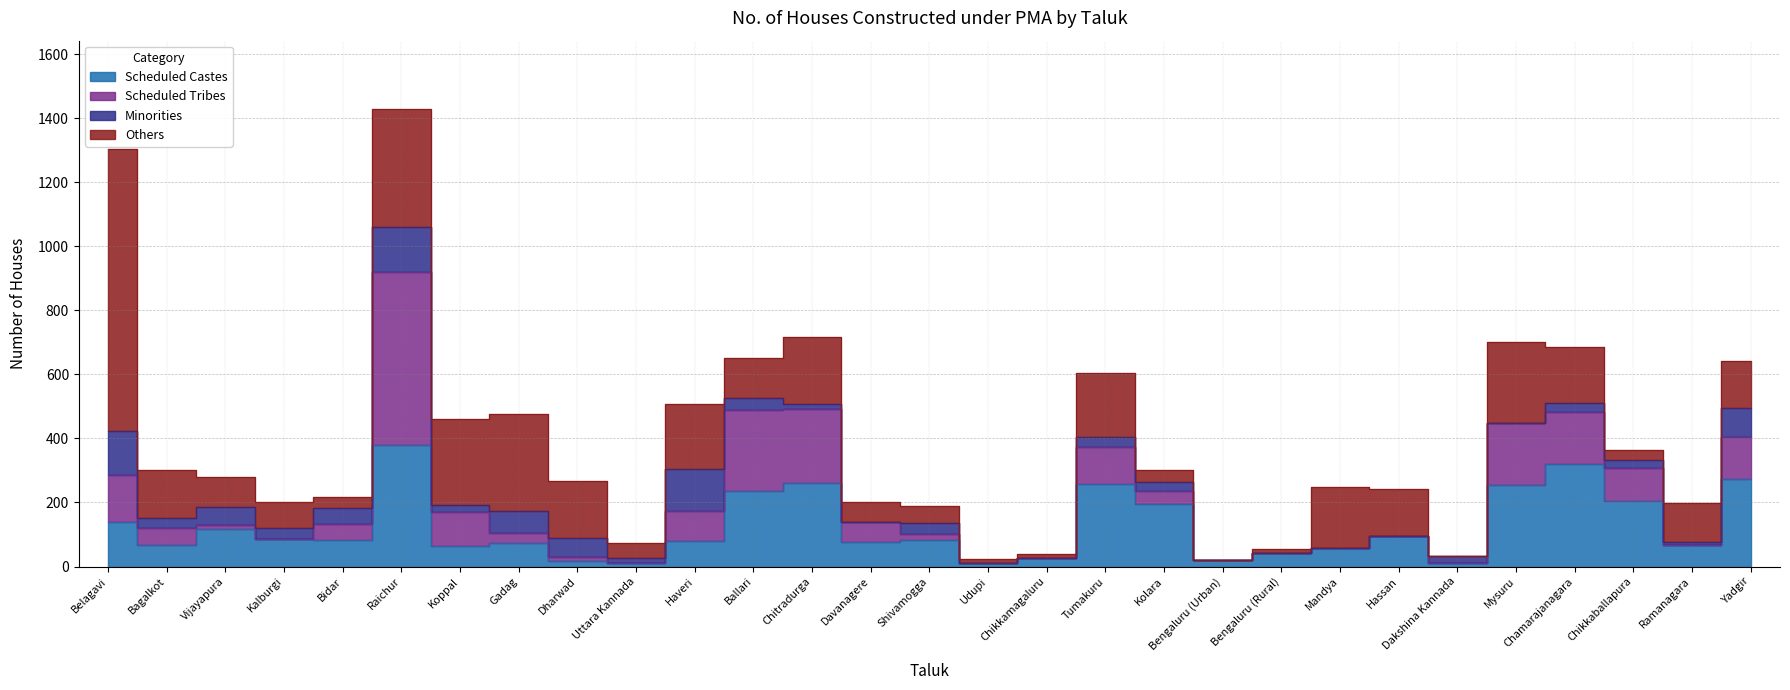

What are all the series names shown in the legend?

Others, Minorities, Scheduled Tribes, Scheduled Castes